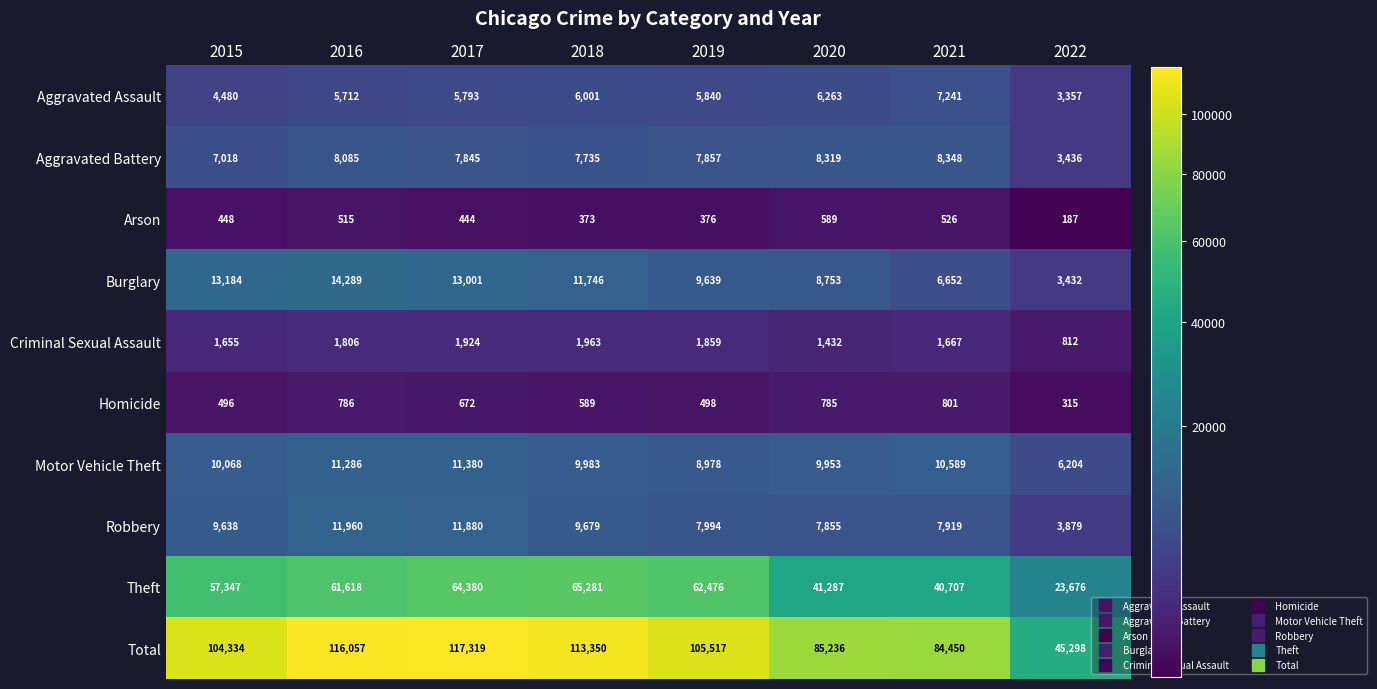

What is the difference between the highest and lowest values at 2018?

112977